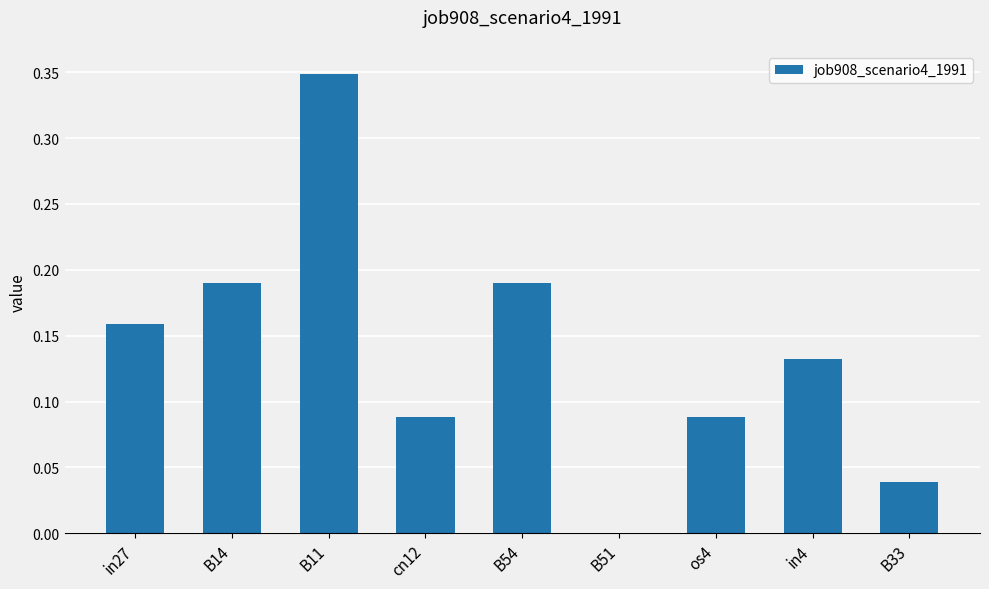

Is it true that the value at B33 is 0.1?

False